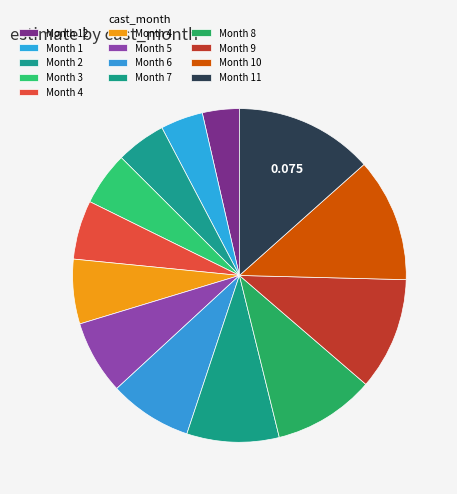

To the nearest percent, what is the average slice percentage?

8%